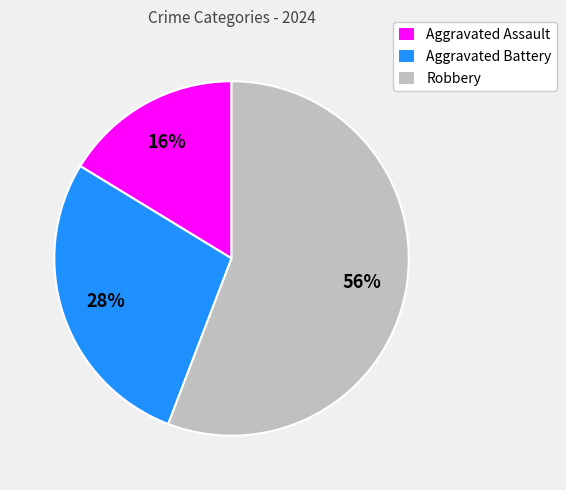

Does Aggravated Assault represent more than half of the total?

No